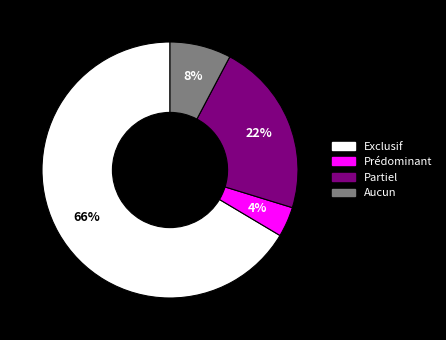

What percentage is the Exclusif slice, to the nearest percent?

66%